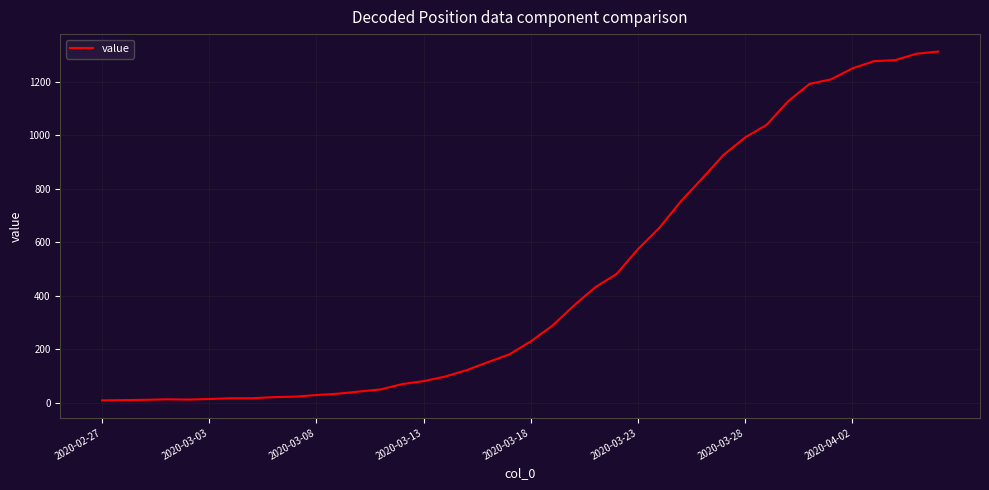

How many values are below 230?

20